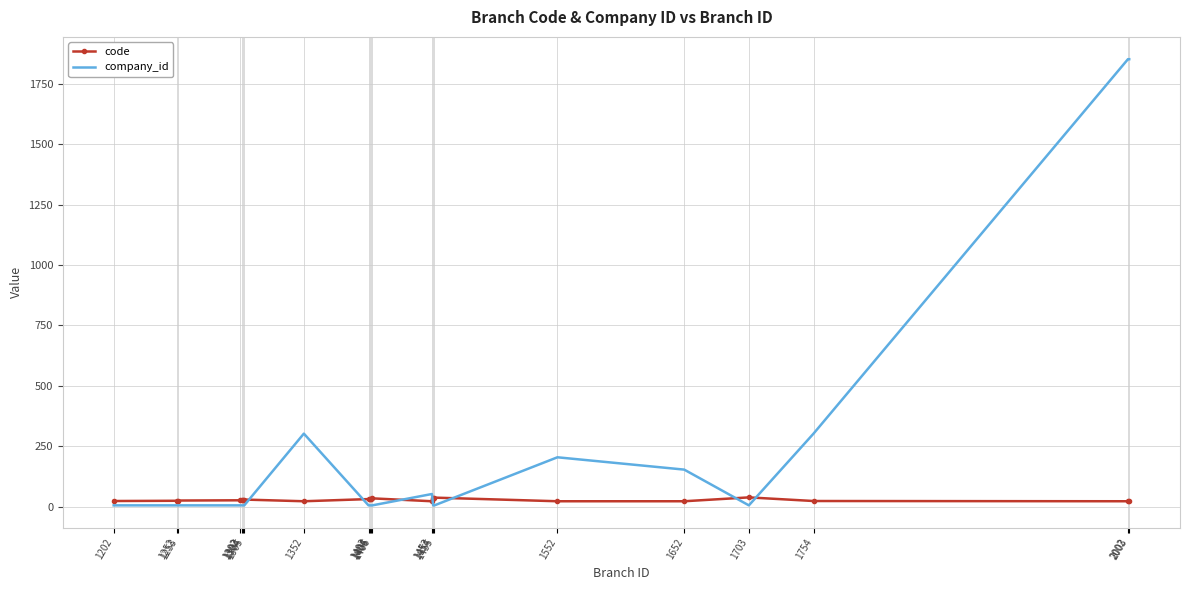

Which series has the largest range (max minus min)?

company_id